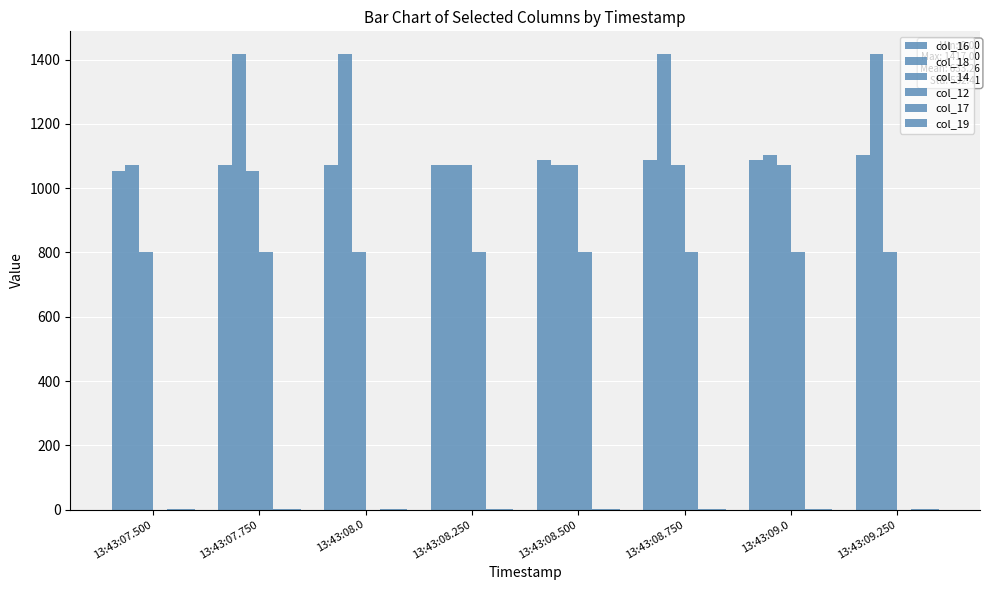

The col_16 series shows 1863.3 at 13:43:08.750. True or false?

False